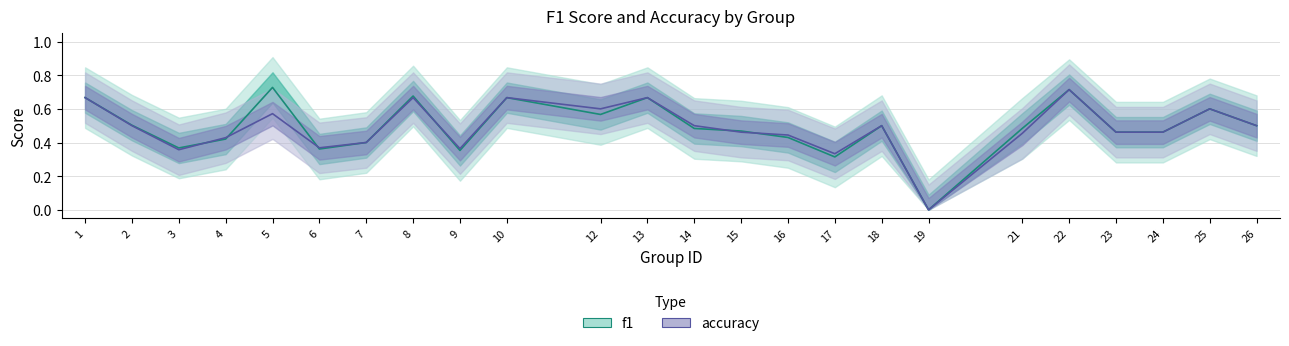

At 5, list the series in order from largest to smallest.

f1, accuracy